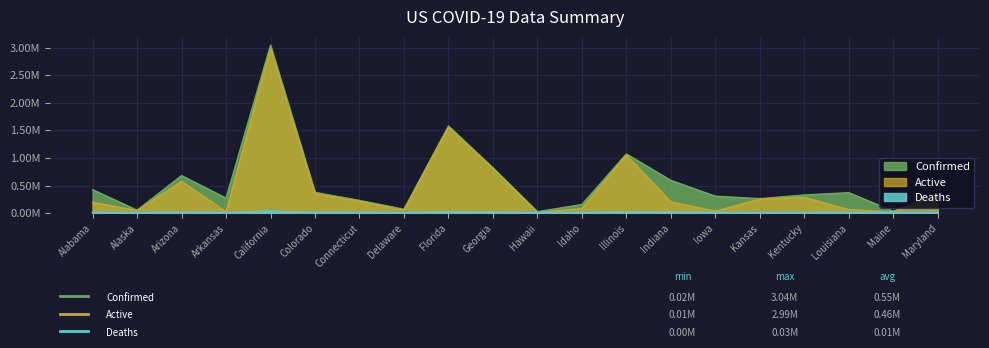

Does the chart have visible grid lines?

Yes